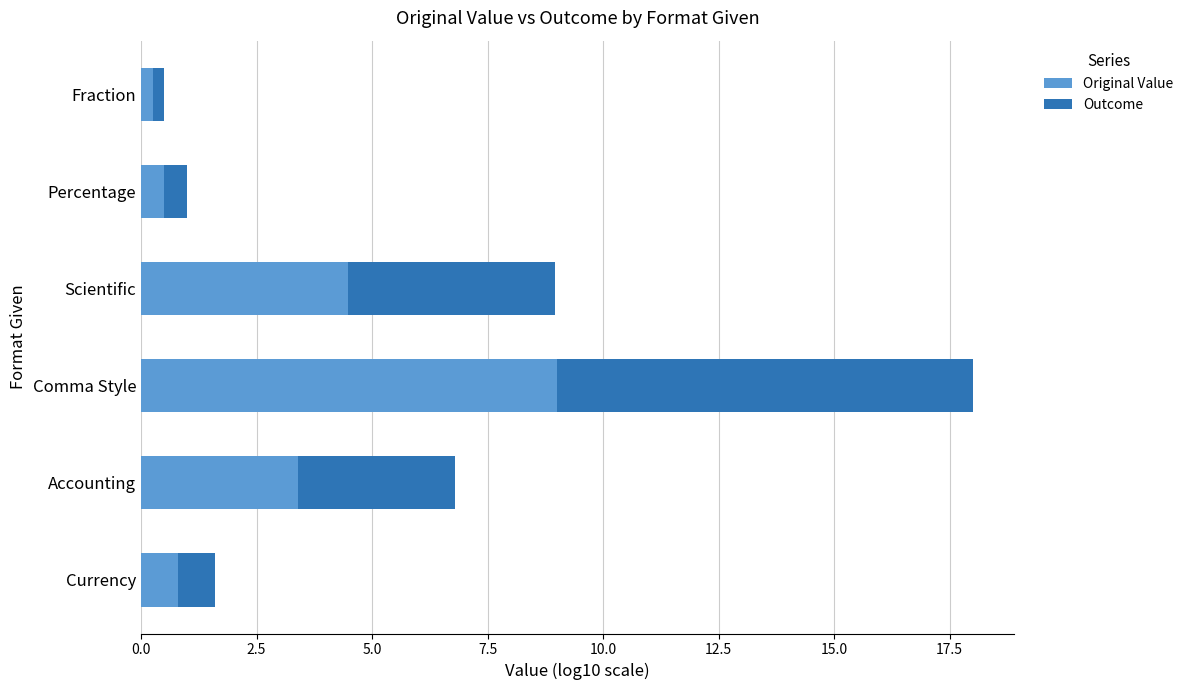

What is the average value of the Original Value series?

3.1